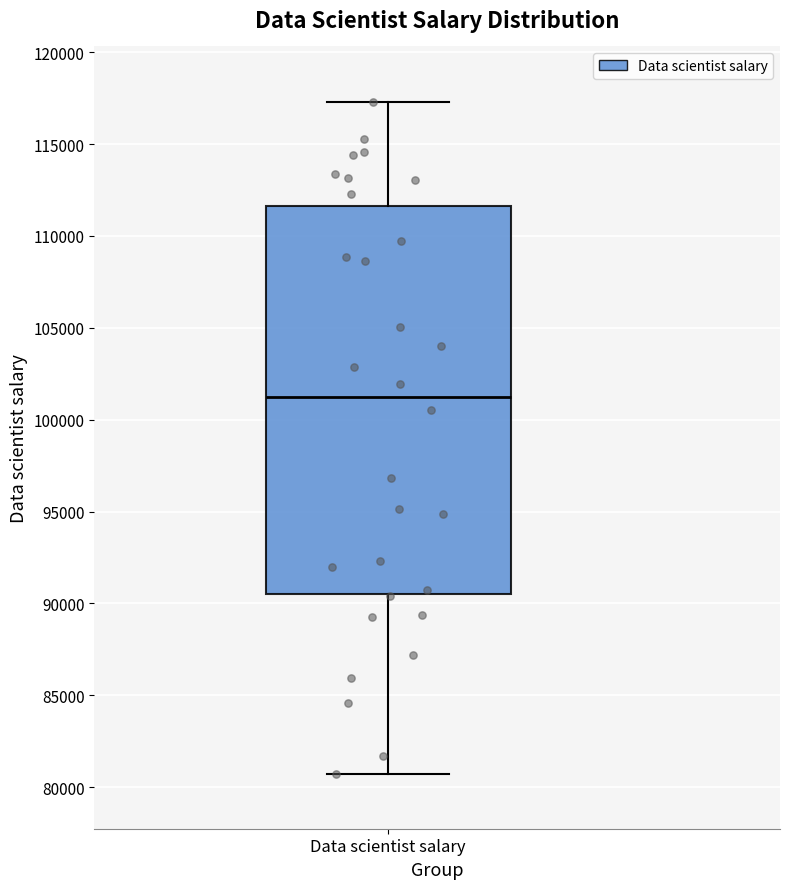

Transcribe this box plot: give where the median line is, the range the box spans, and where the two whiskers end, as read against the y-axis. The values are not printed on the chart, so give them approximately, as read against the axis.

median 101000, box 90500 to 111500, whiskers 80500 to 117500